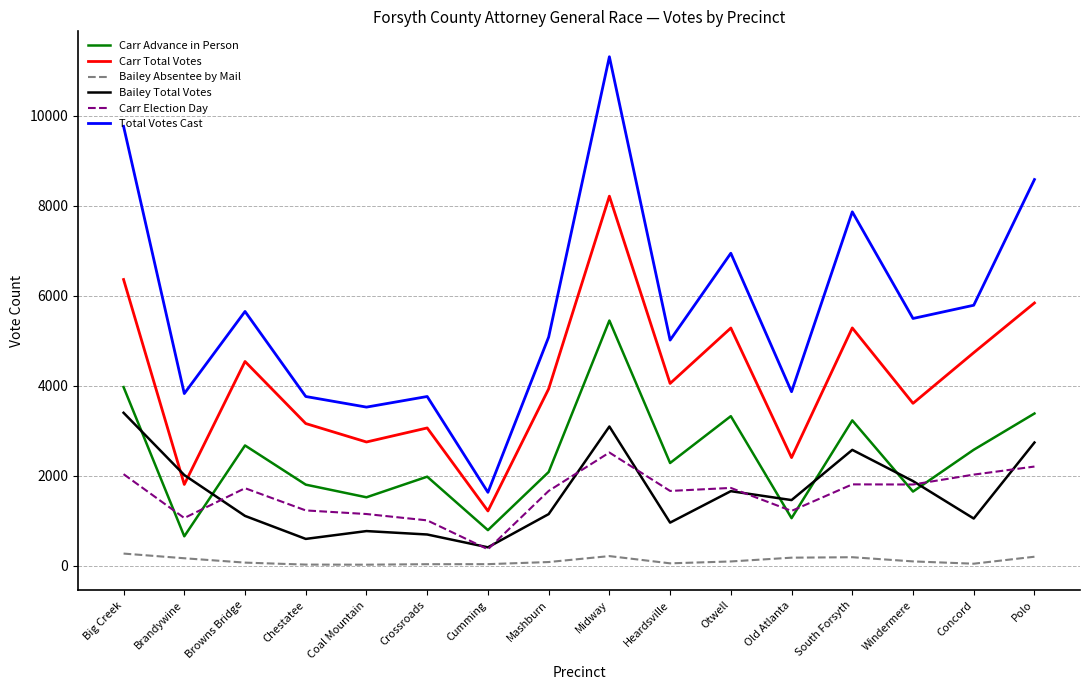

How many series are shown in this chart?

6